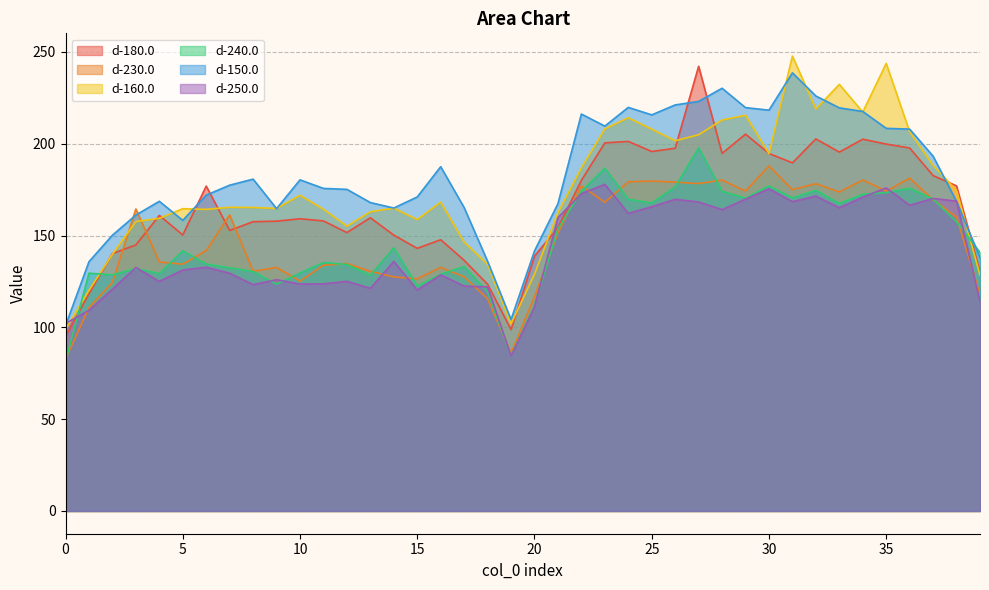

How many intersections are there between d-180.0 and d-150.0?

6